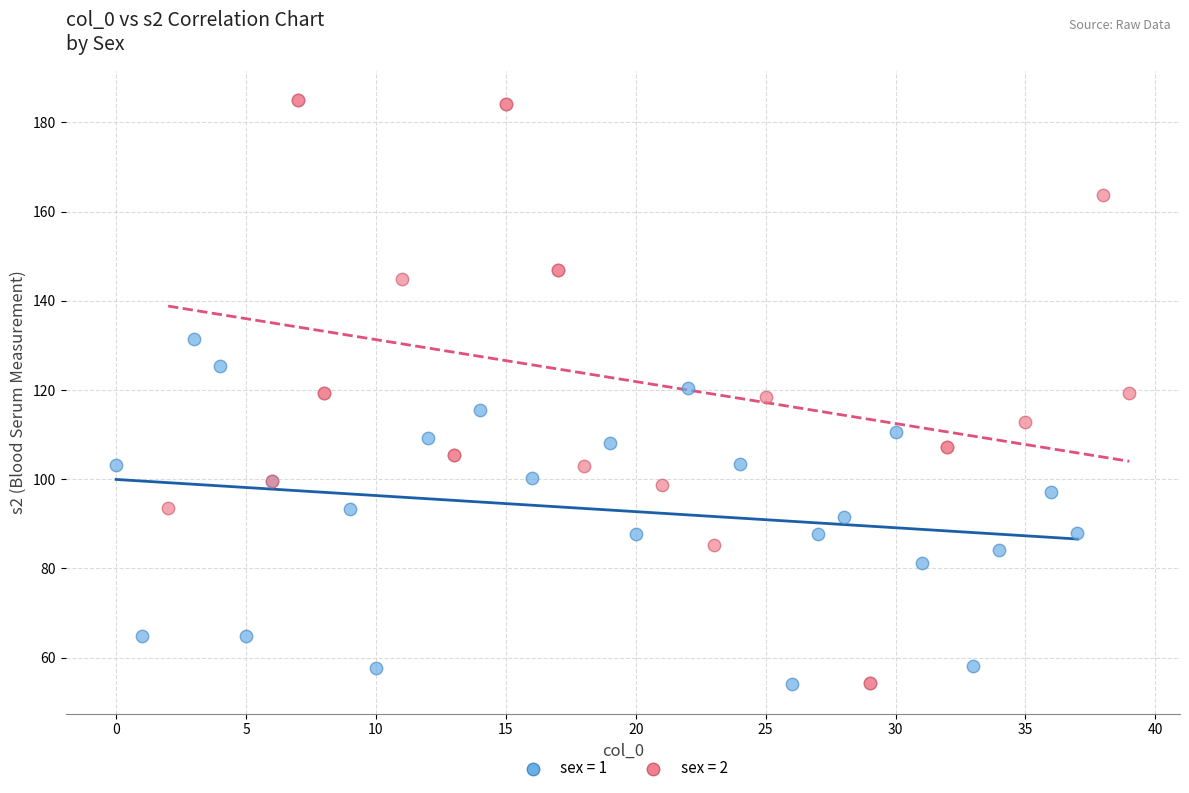

Which series reaches the maximum Y coordinate?

sex = 2